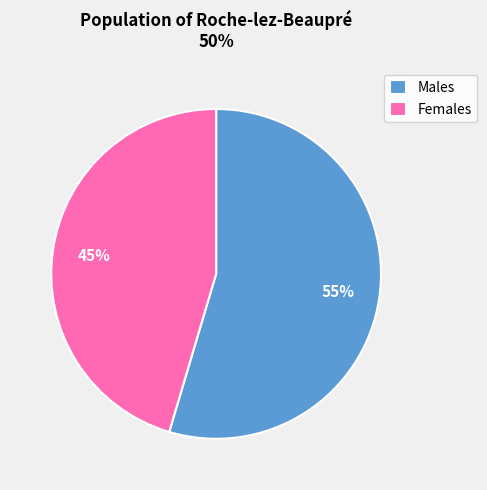

How many slices are in this pie chart?

2